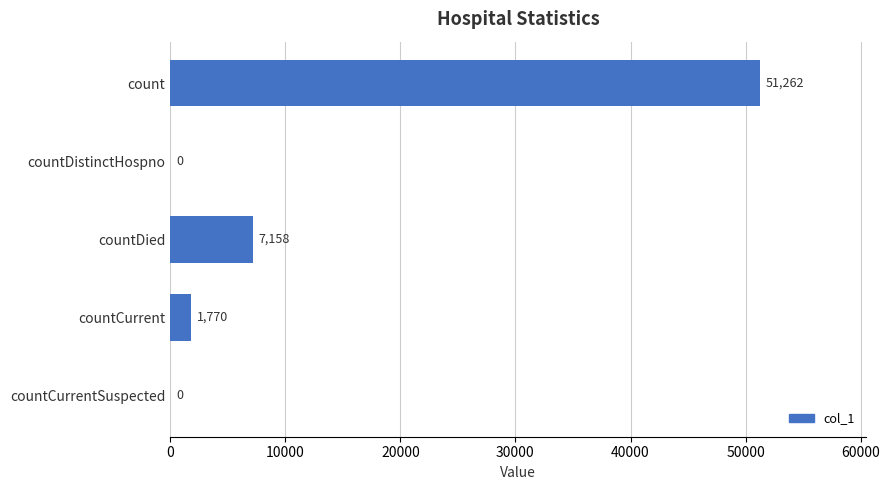

Approximately how many times larger is the value at countDied compared to countCurrent?

4.0